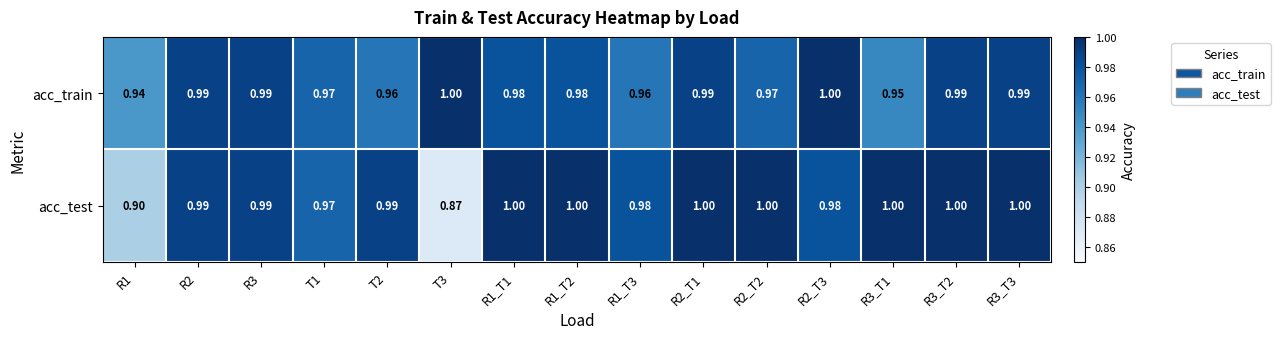

Which series has the largest total across all categories?

acc_test